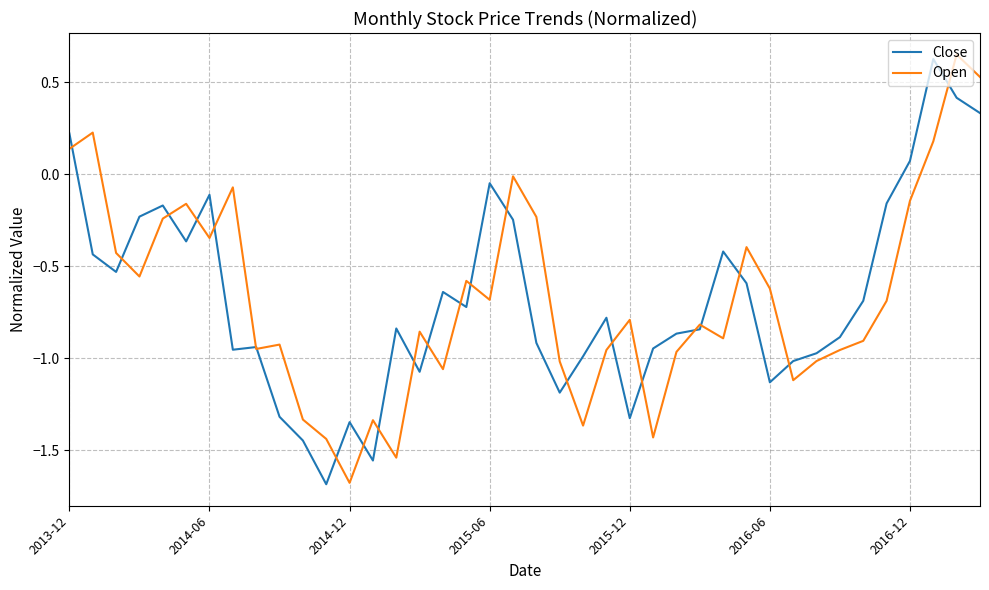

What is the minimum value for Open?

-1.7